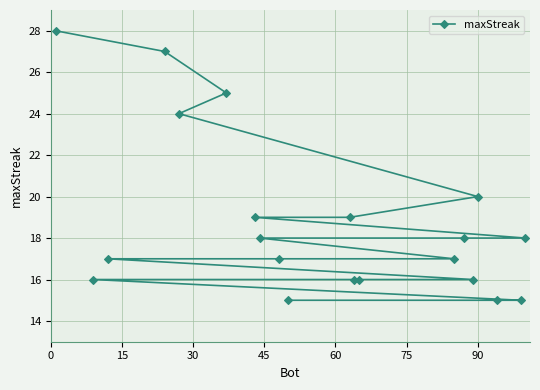

True or false: the data has more than 2 interior local peaks.

False